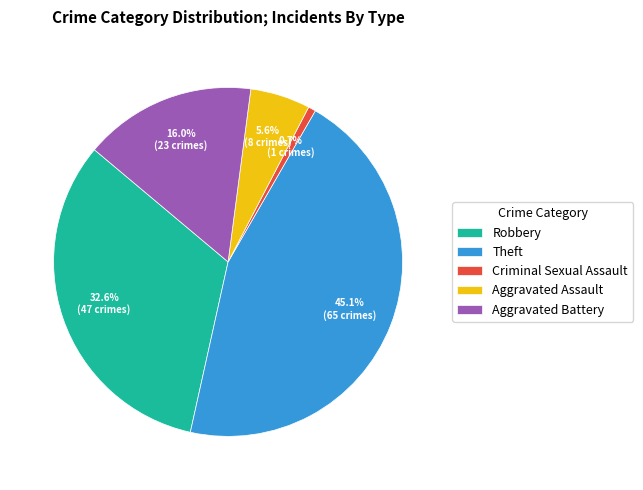

How much of the chart is everything except Theft?

54.9%